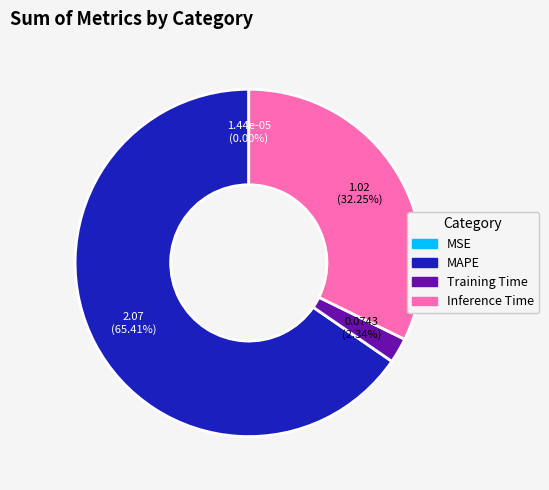

Does any single category account for the majority?

Yes